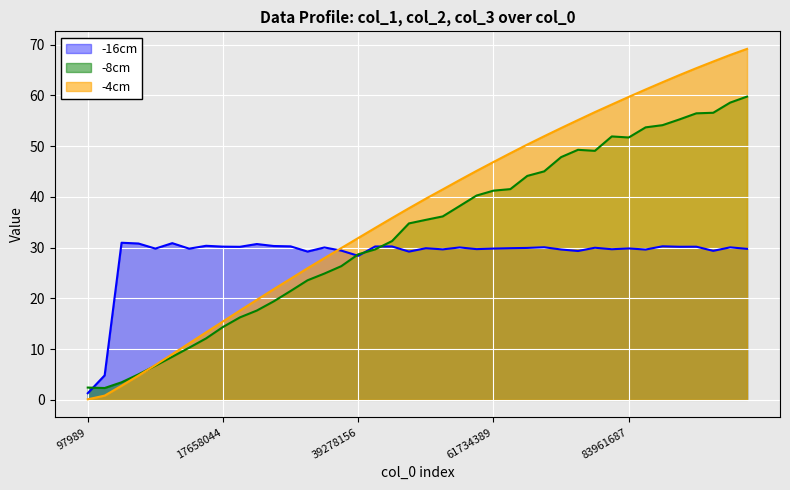

What is the average value of the col_2 series?

32.6